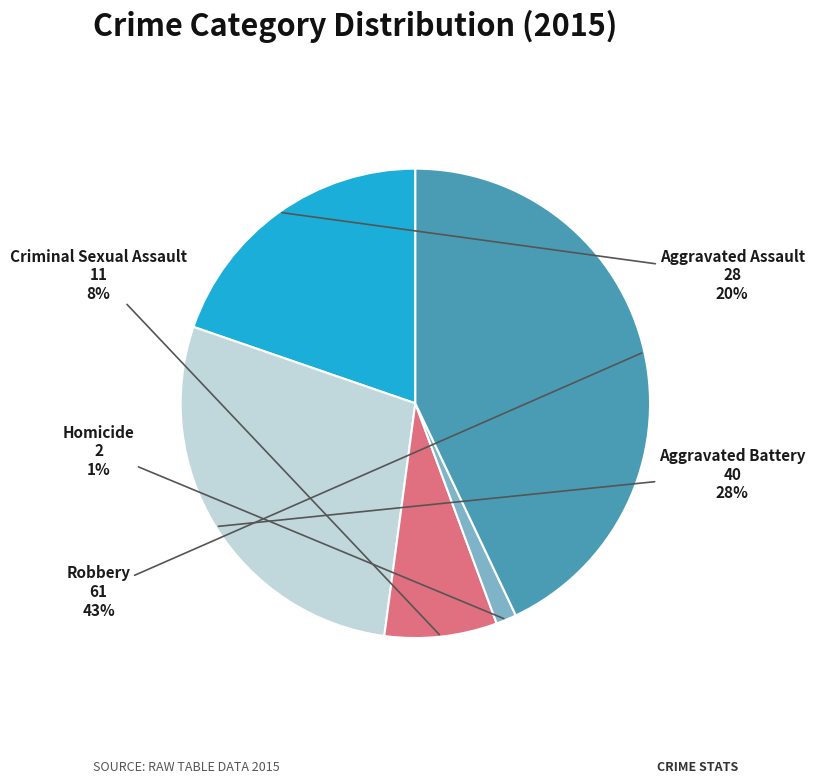

Count the number of slices in the pie.

5